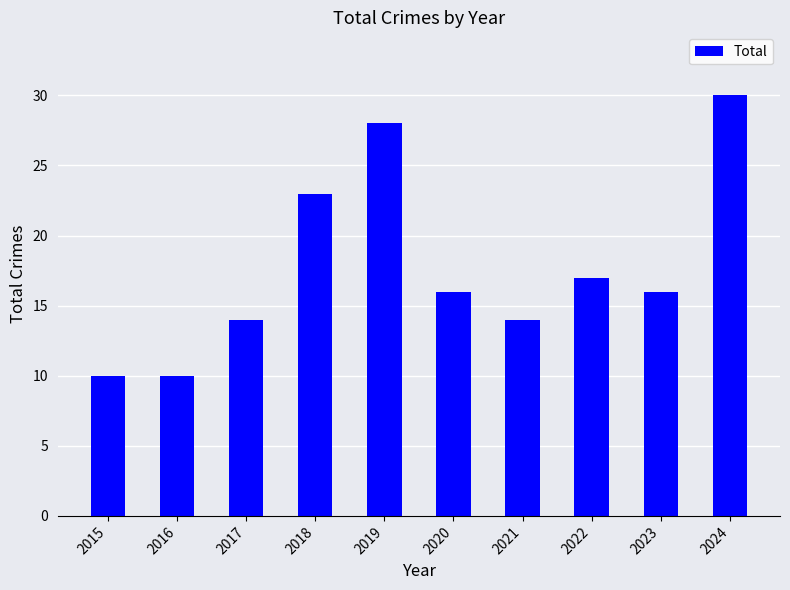

What is the greatest value displayed?

30